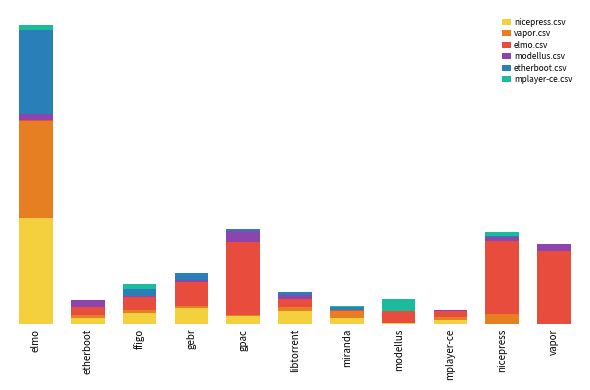

At which label does vapor.csv first exceed 3?

elmo